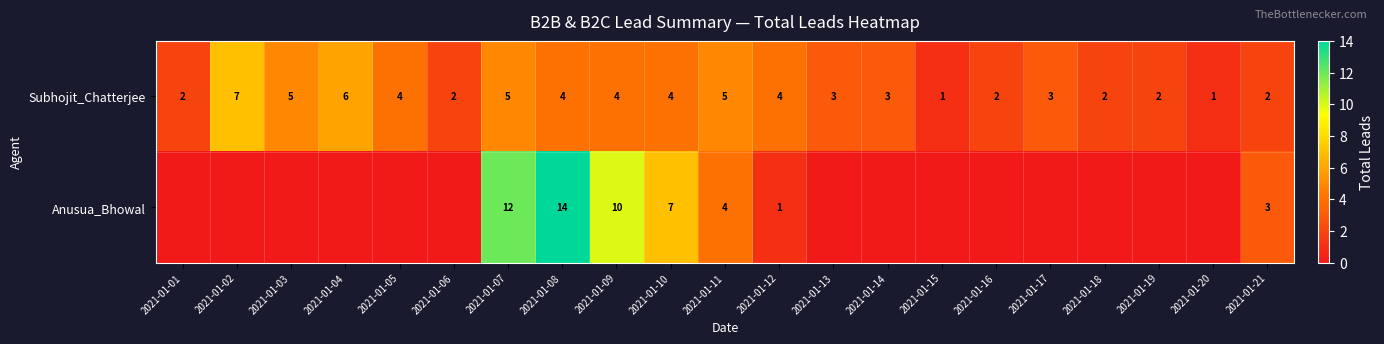

Is it true that Subhojit_Chatterjee equals 2 at 2021-01-07?

False